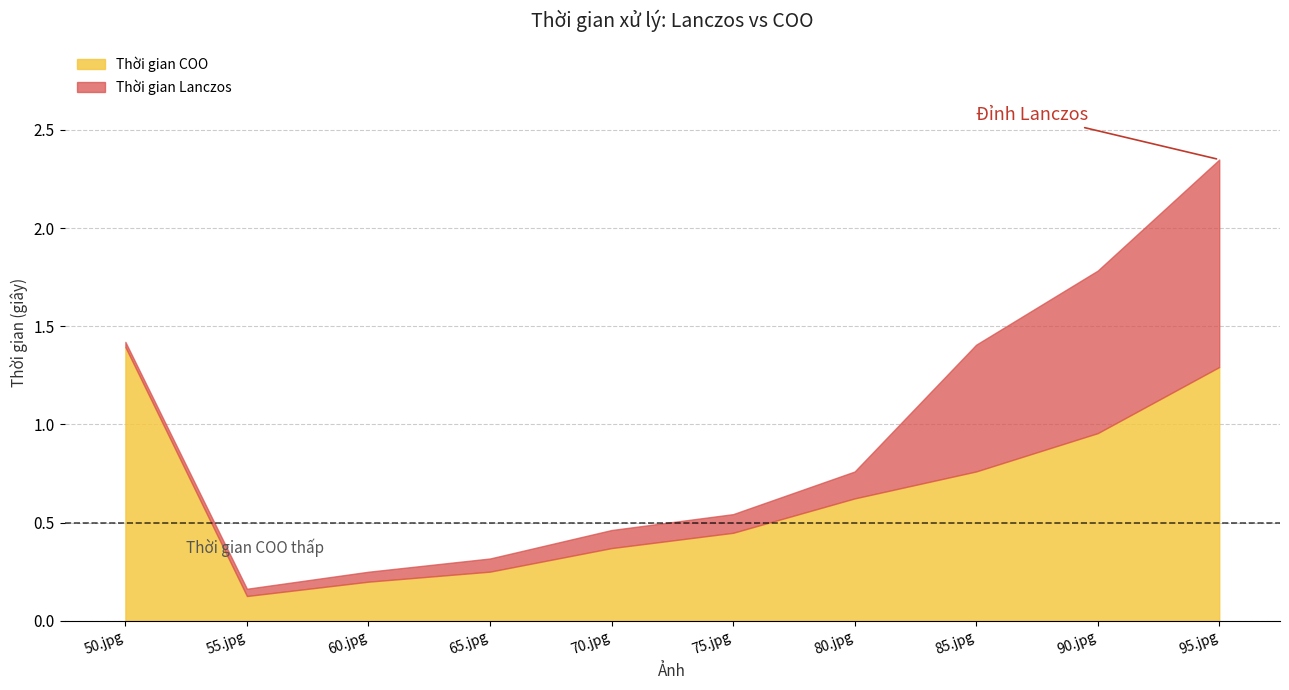

Between 95.jpg and 55.jpg, which is larger?

95.jpg